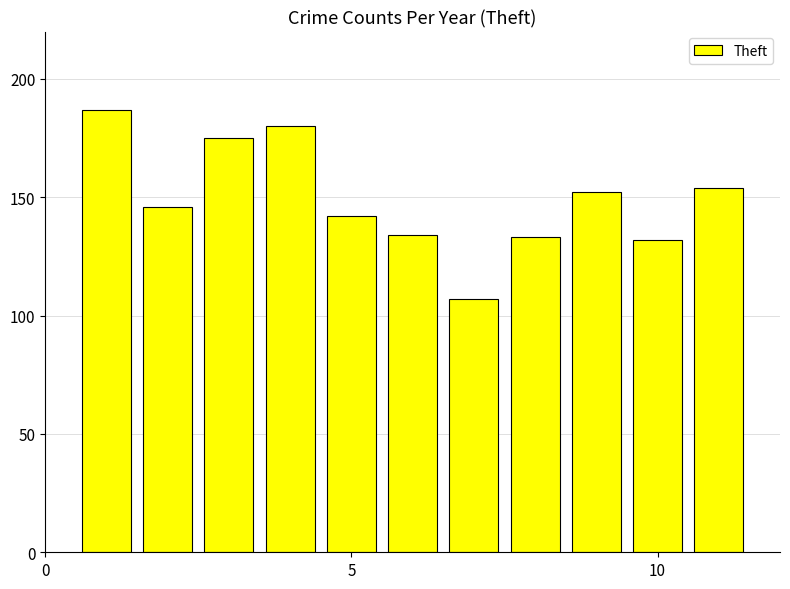

What is the value of the 6th bar from the left?

134